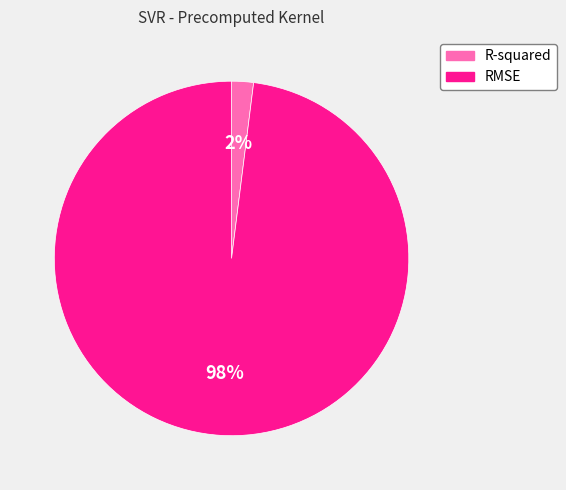

To the nearest percent, what portion does RMSE represent?

98%